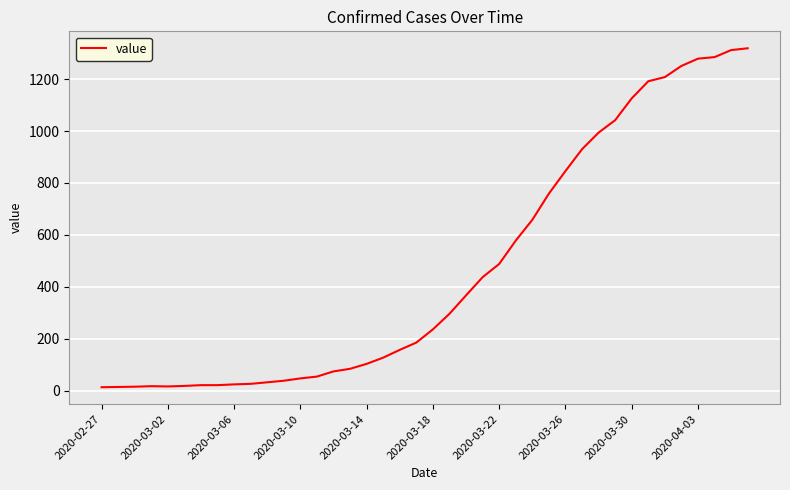

What is the difference between the second highest and minimum values?

1299